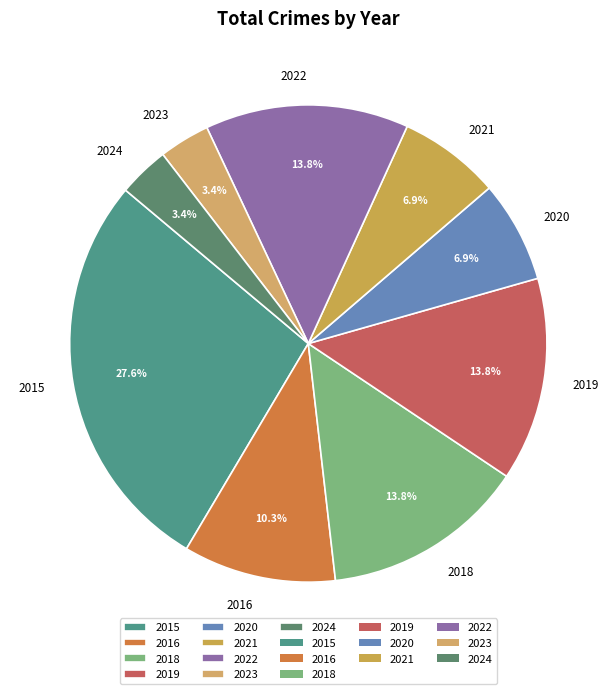

Between 2015 and 2018, which is larger?

2015